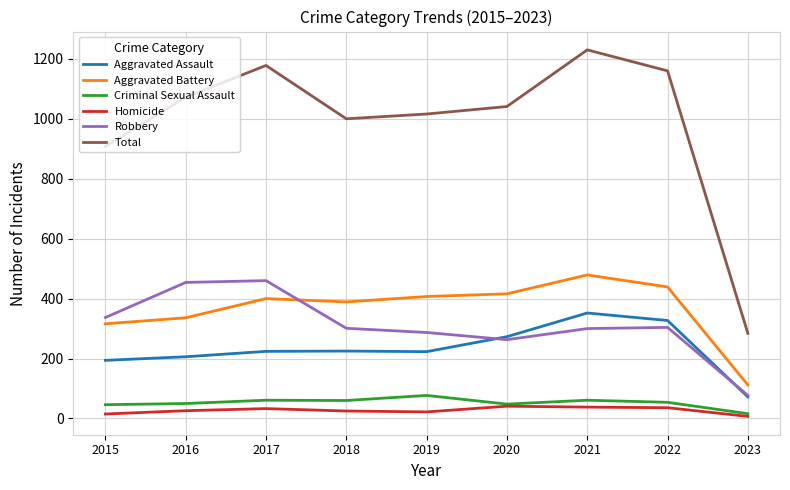

Which category has the highest value in the Total series?

2021